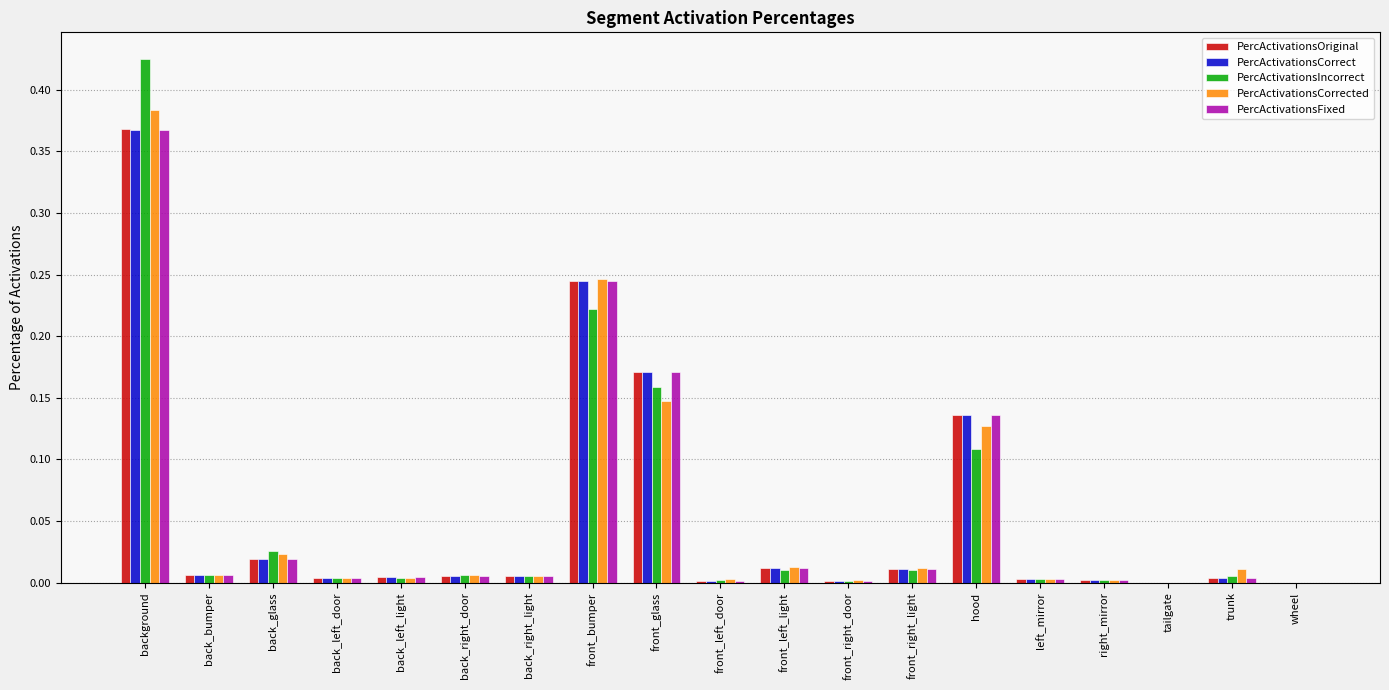

At which category is the sum across all series the highest?

background